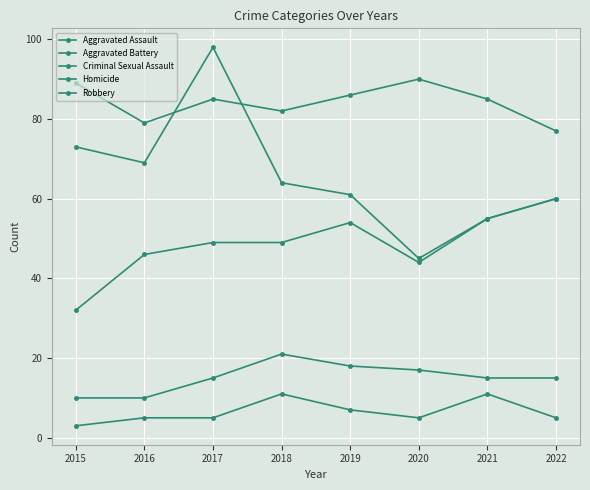

Reading right to left, transcribe all the data shown in this chart.

Aggravated Assault: 60	55	44	54	49	49	46	32
Aggravated Battery: 77	85	90	86	82	85	79	89
Criminal Sexual Assault: 15	15	17	18	21	15	10	10
Homicide: 5	11	5	7	11	5	5	3
Robbery: 60	55	45	61	64	98	69	73